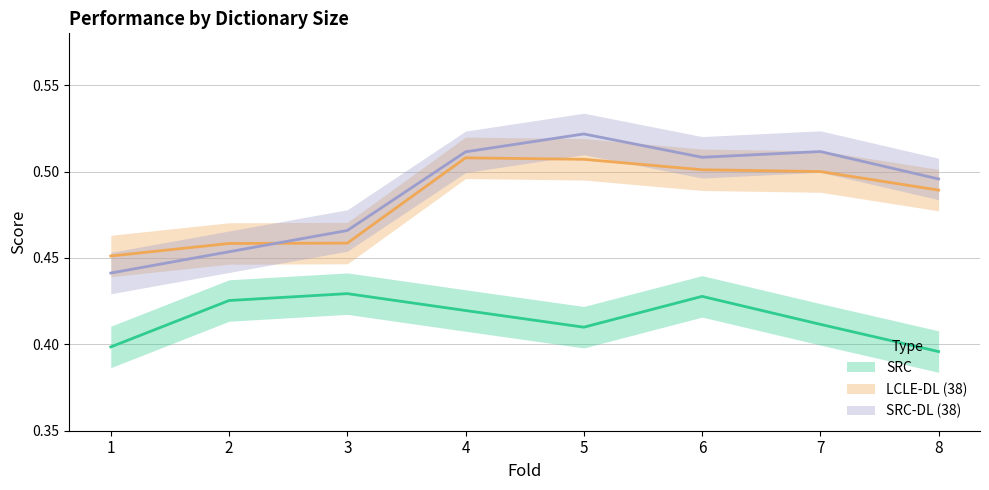

List the labels in order of SRC value, smallest first.

8, 1, 5, 7, 4, 2, 6, 3